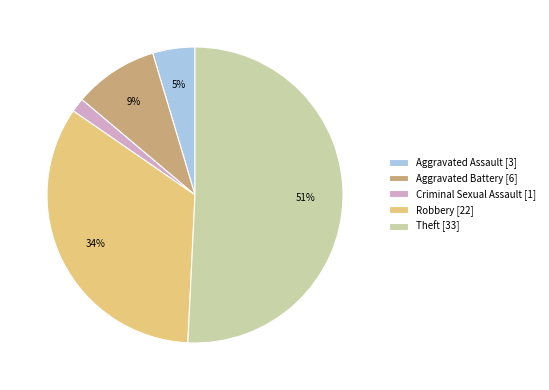

Rank the categories by value from lowest to highest.

Criminal Sexual Assault, Aggravated Assault, Aggravated Battery, Robbery, Theft